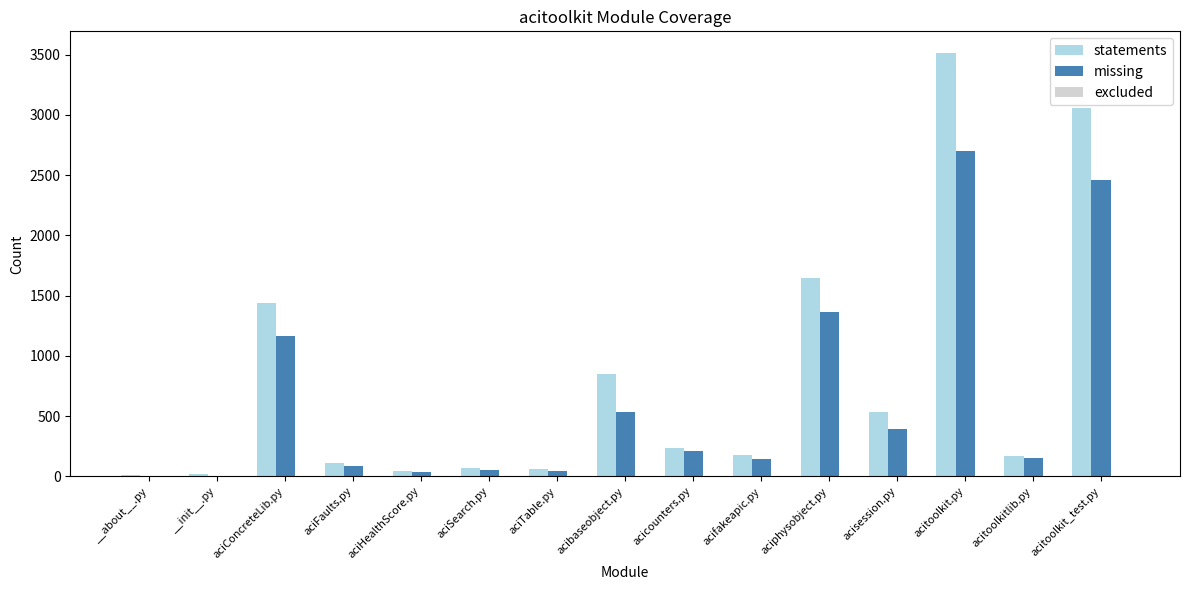

Does the chart contain stacked bars?

No